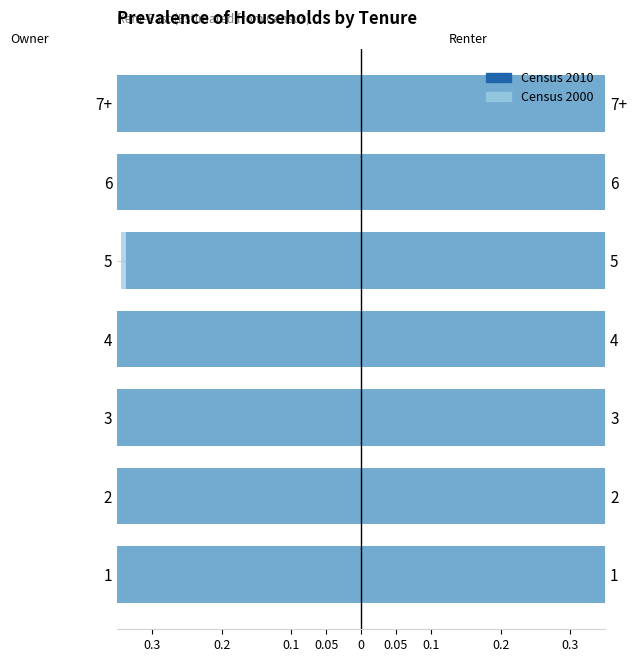

What is the value of the Census 2000 bar at the 5th from the left?

-0.3